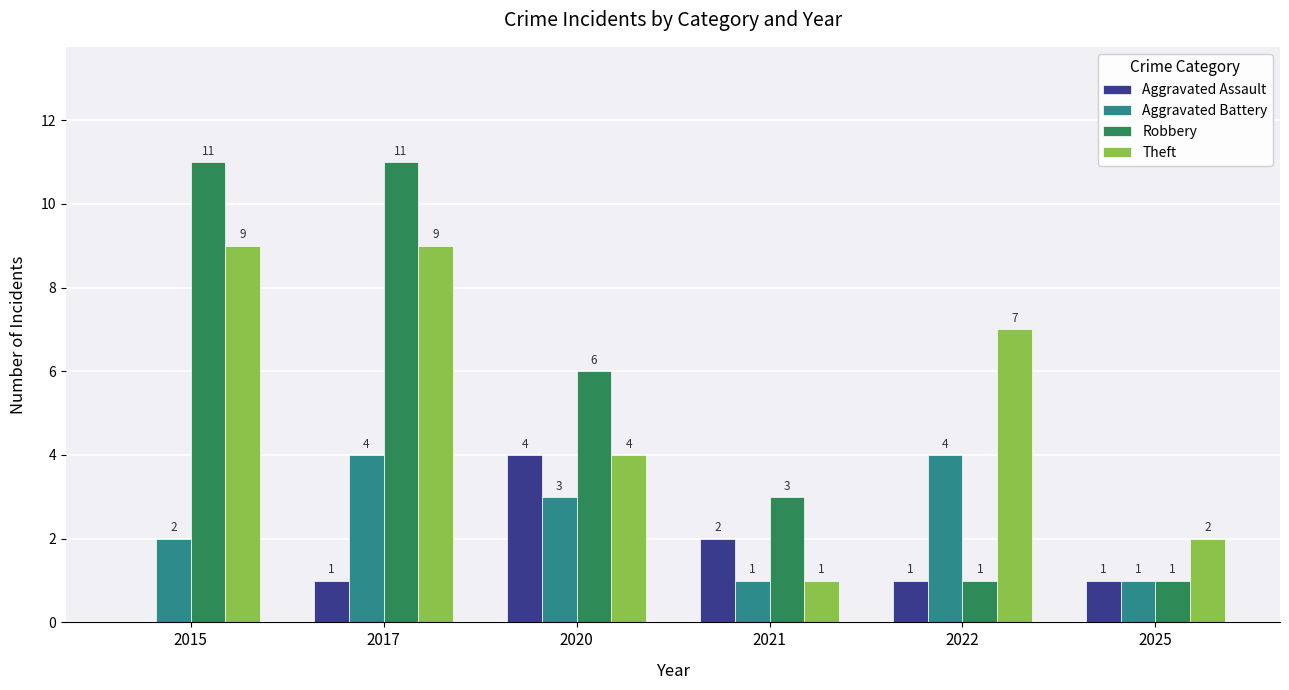

How many distinct data groups are displayed?

4